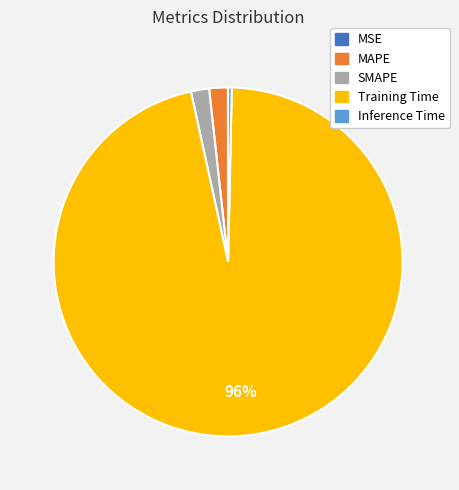

To the nearest percent, what is the average slice percentage?

20%